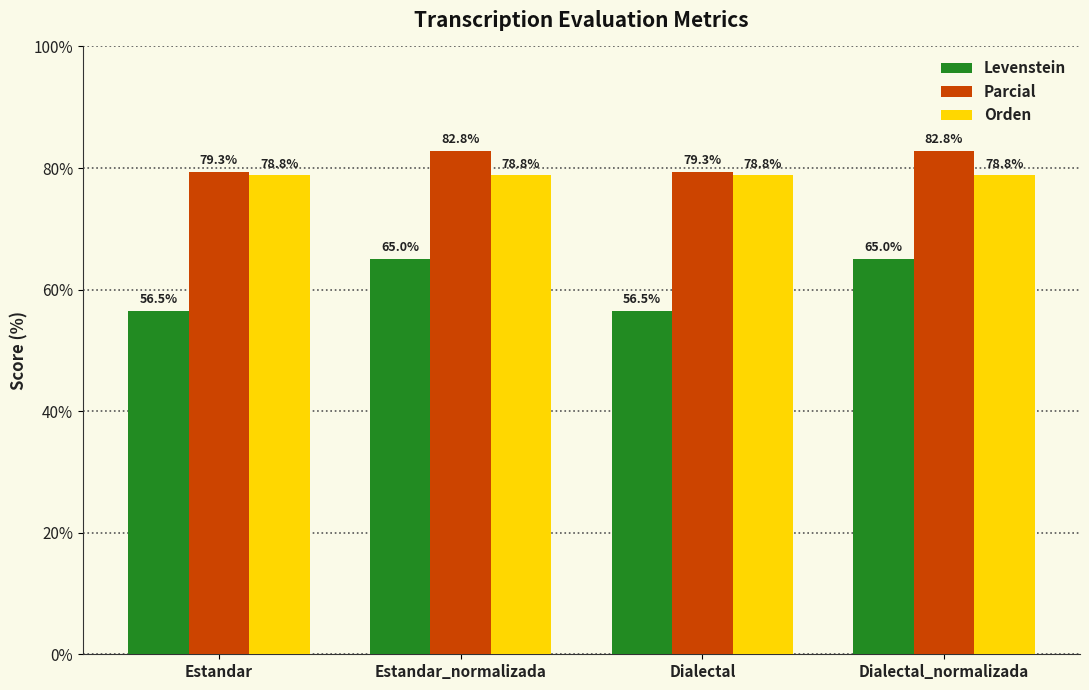

The Parcial series shows 36.7 at Estandar. True or false?

False